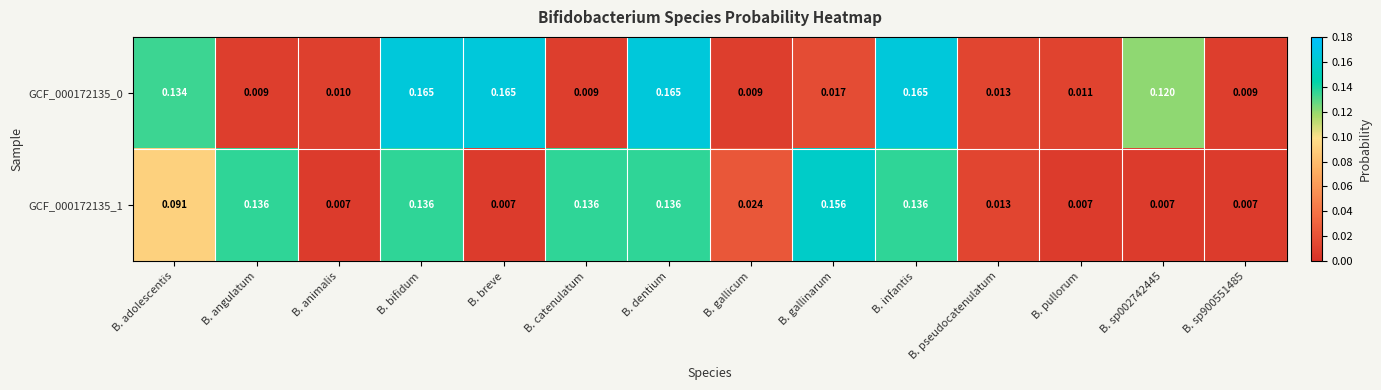

Which category has the highest value in the GCF_000172135_1 series?

B. gallinarum